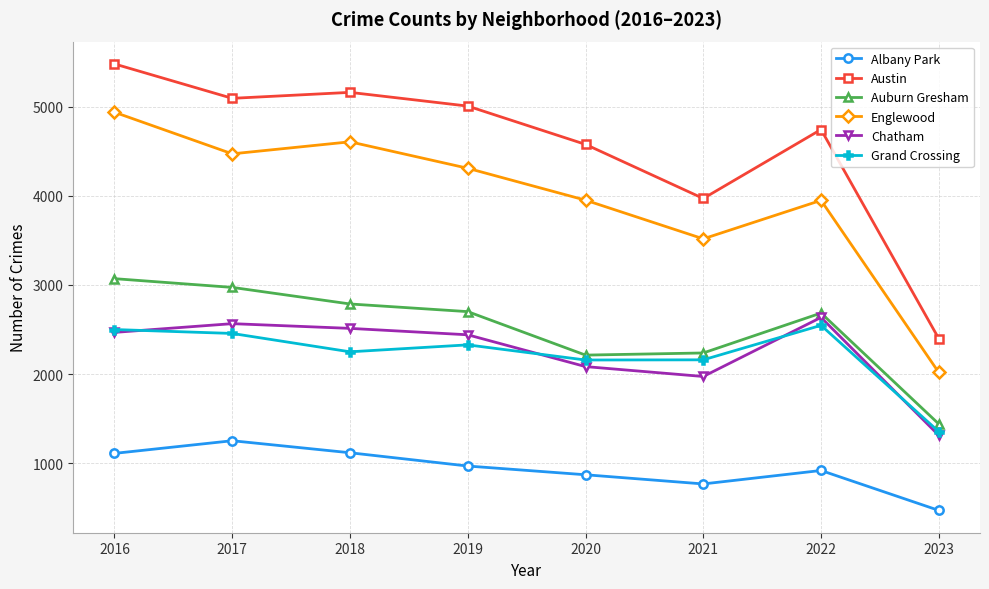

True or false: Auburn Gresham has a value of 4125 at 2018.

False